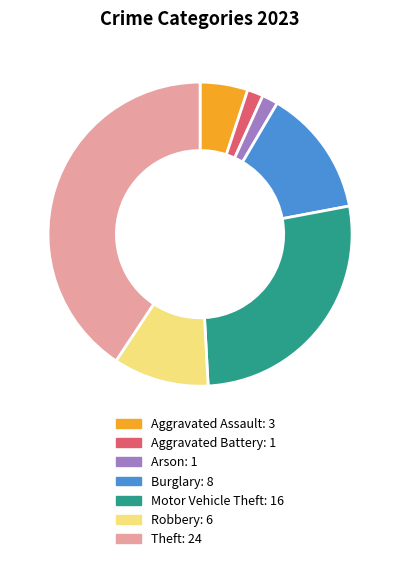

How many slices are in this pie chart?

7